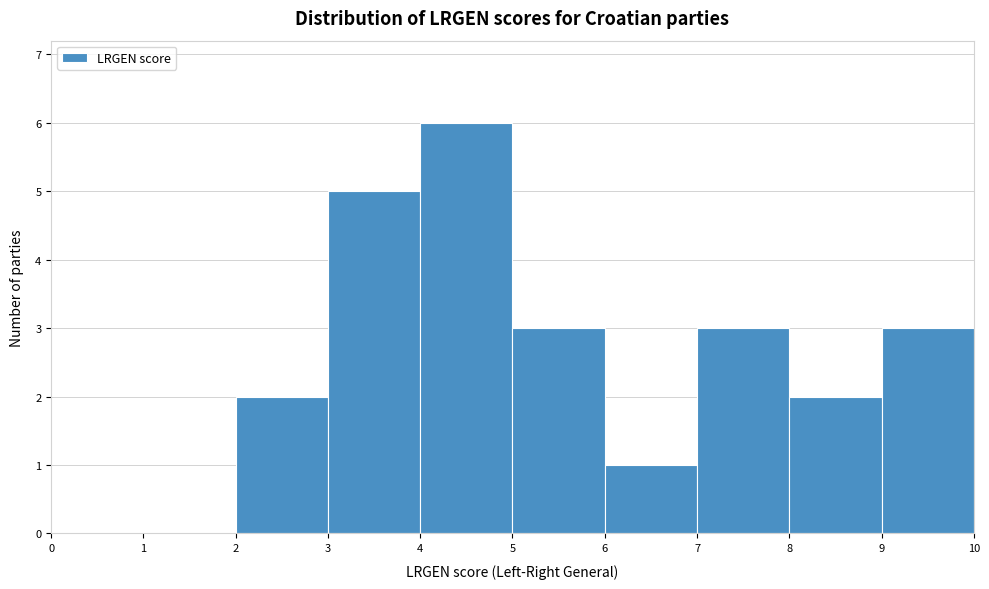

Reading left to right, transcribe this chart: for each bar, give the range it covers on the x-axis and its height. The values are not printed on the chart, so give them approximately, as read against the axis.

0 to 1: 0
1 to 2: 0
2 to 3: 2
3 to 4: 5
4 to 5: 6
5 to 6: 3
6 to 7: 1
7 to 8: 3
8 to 9: 2
9 to 10: 3